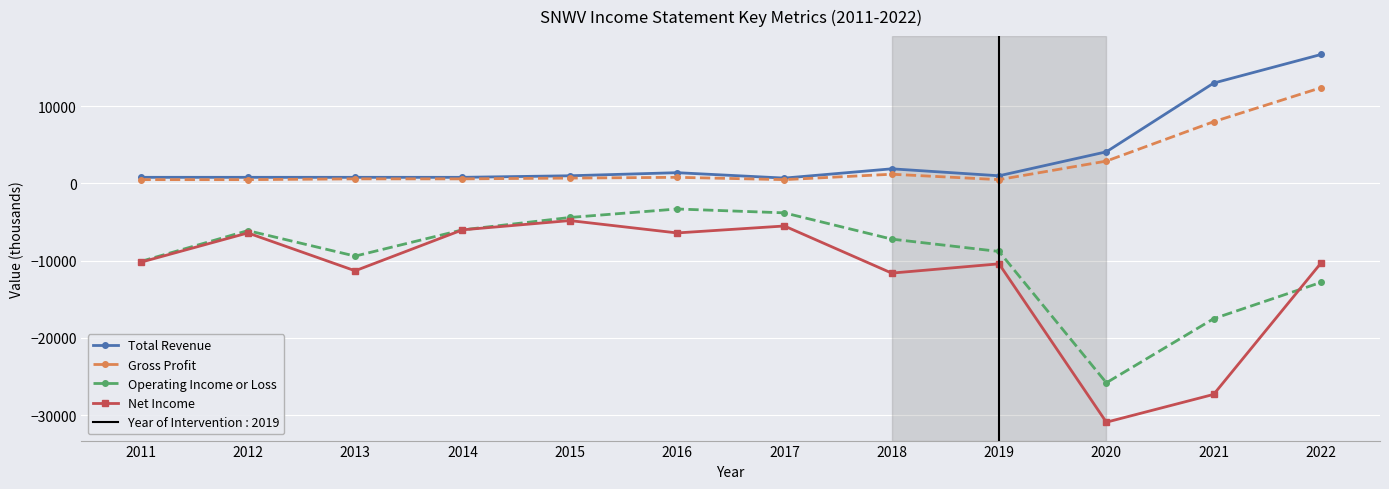

Which series has the largest total across all categories?

Total Revenue